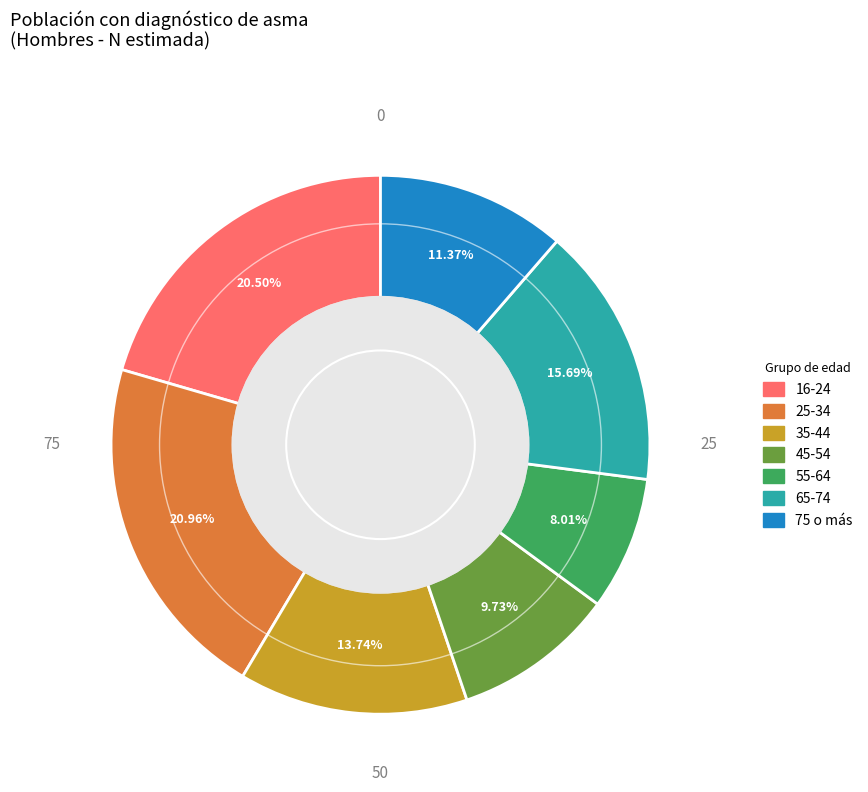

Is it true that 65-74 is 25% of the pie?

False